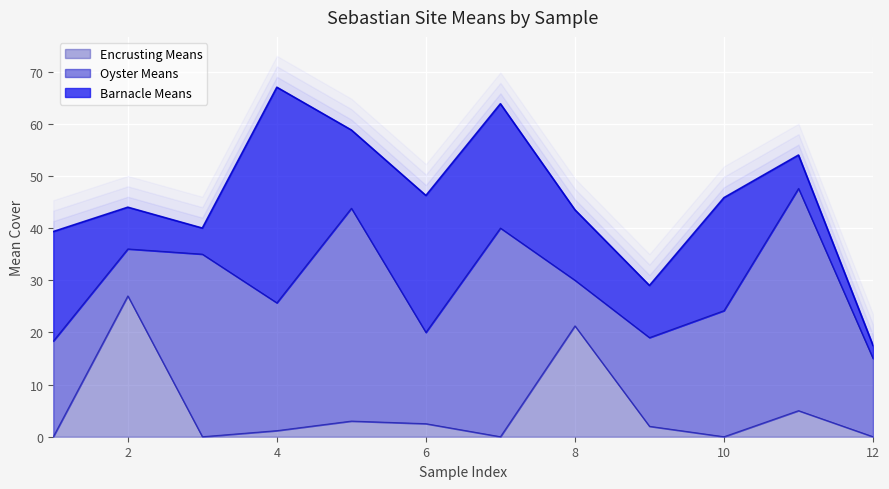

After their last crossing, which series has the higher values: Oyster Means or Encrusting Means?

Oyster Means